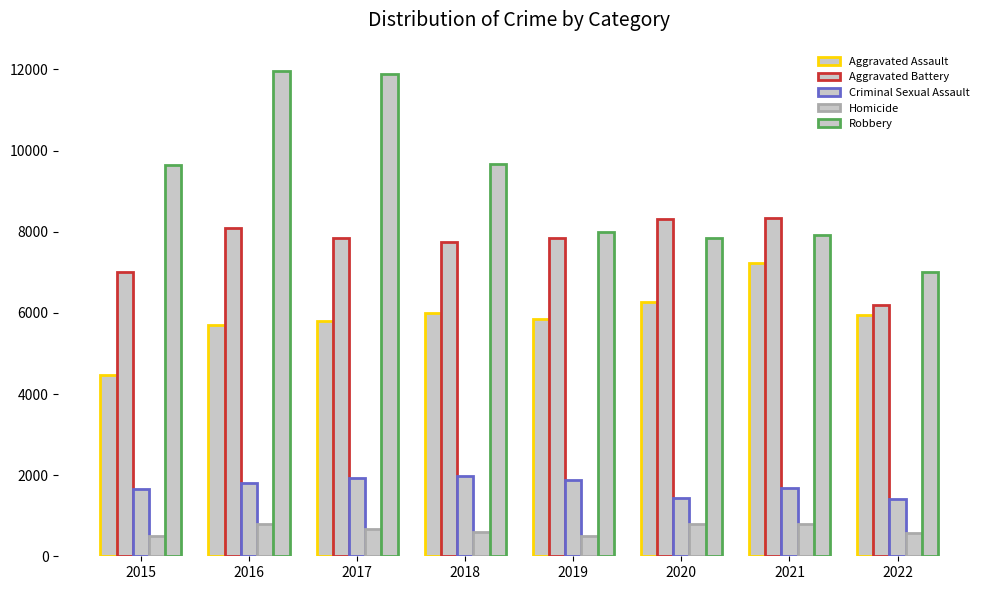

At 2022, list the series in order from smallest to largest.

Homicide, Criminal Sexual Assault, Aggravated Assault, Aggravated Battery, Robbery